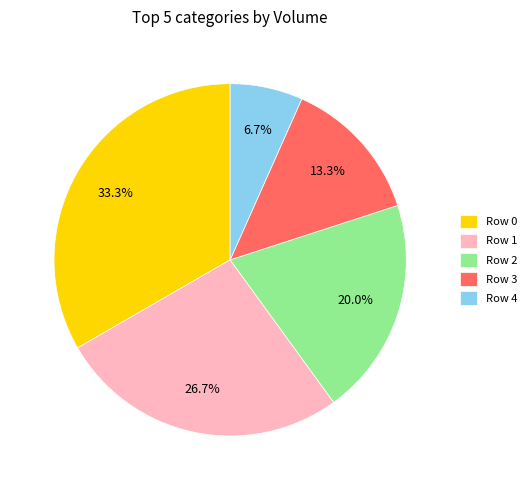

How many segments does this pie chart have?

5